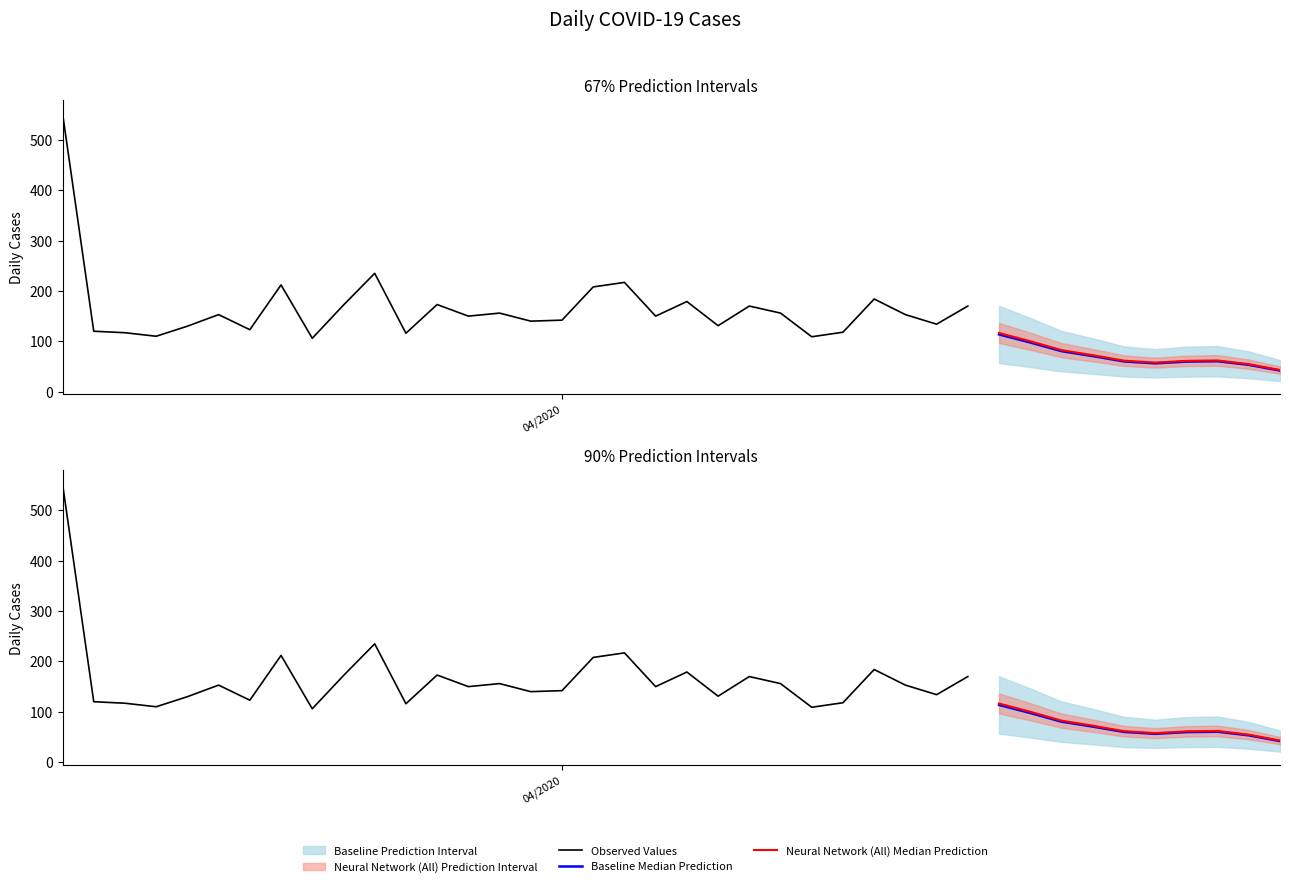

What is the label of the 30th point from the right?

3/26/2020